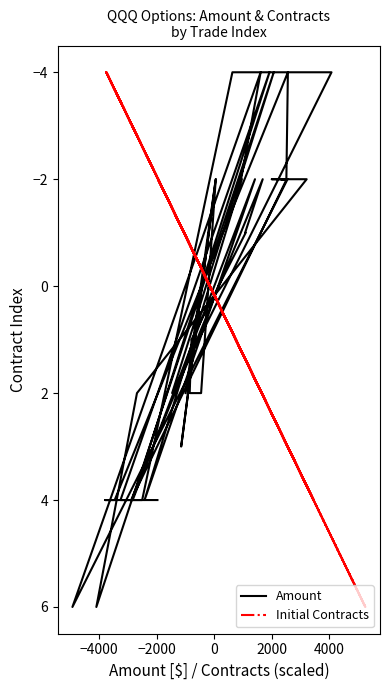

What is the difference between the maximum and minimum values in the Initial Contracts series?

10